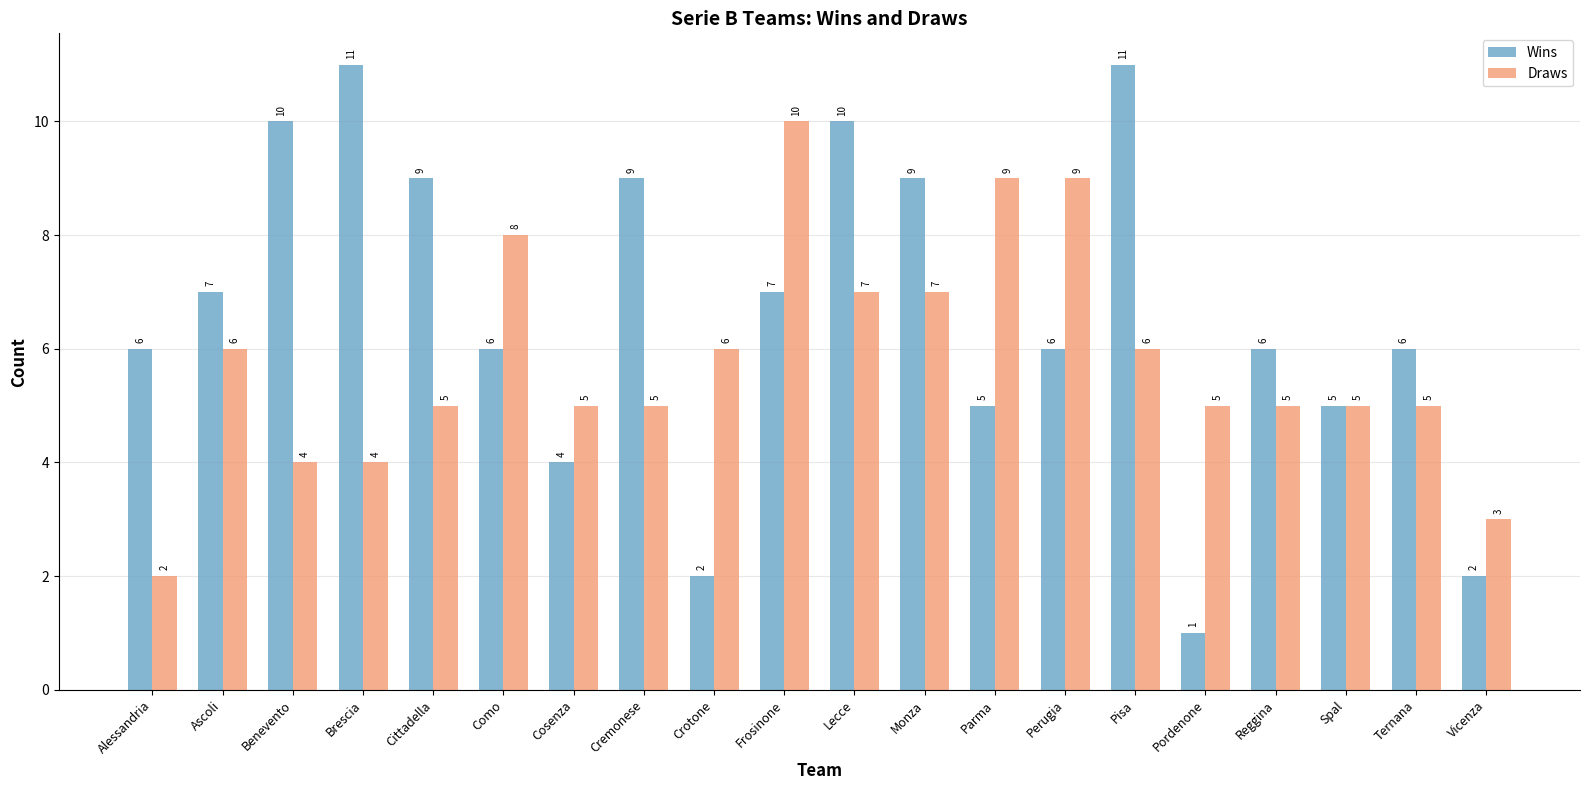

Reading left to right, transcribe all the data shown in this chart.

Wins: Alessandria=6	Ascoli=7	Benevento=10	Brescia=11	Cittadella=9	Como=6	Cosenza=4	Cremonese=9	Crotone=2	Frosinone=7	Lecce=10	Monza=9	Parma=5	Perugia=6	Pisa=11	Pordenone=1	Reggina=6	Spal=5	Ternana=6	Vicenza=2
Draws: Alessandria=2	Ascoli=6	Benevento=4	Brescia=4	Cittadella=5	Como=8	Cosenza=5	Cremonese=5	Crotone=6	Frosinone=10	Lecce=7	Monza=7	Parma=9	Perugia=9	Pisa=6	Pordenone=5	Reggina=5	Spal=5	Ternana=5	Vicenza=3